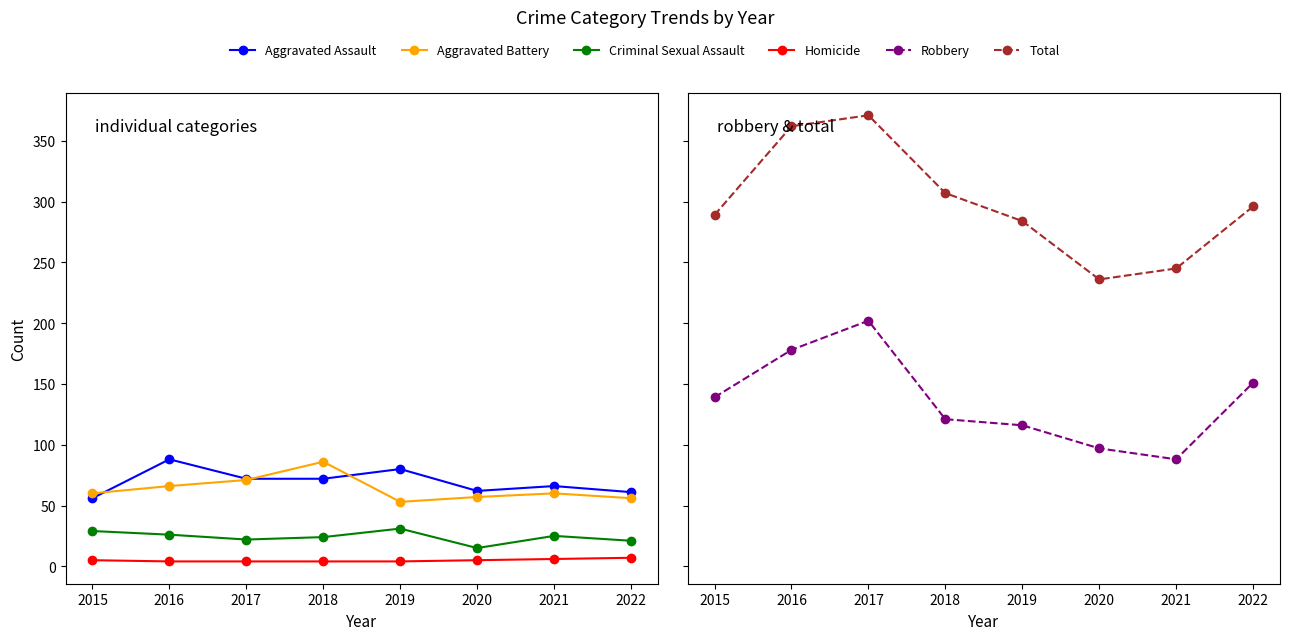

Which has a higher value, 2018 or 2017?

2018